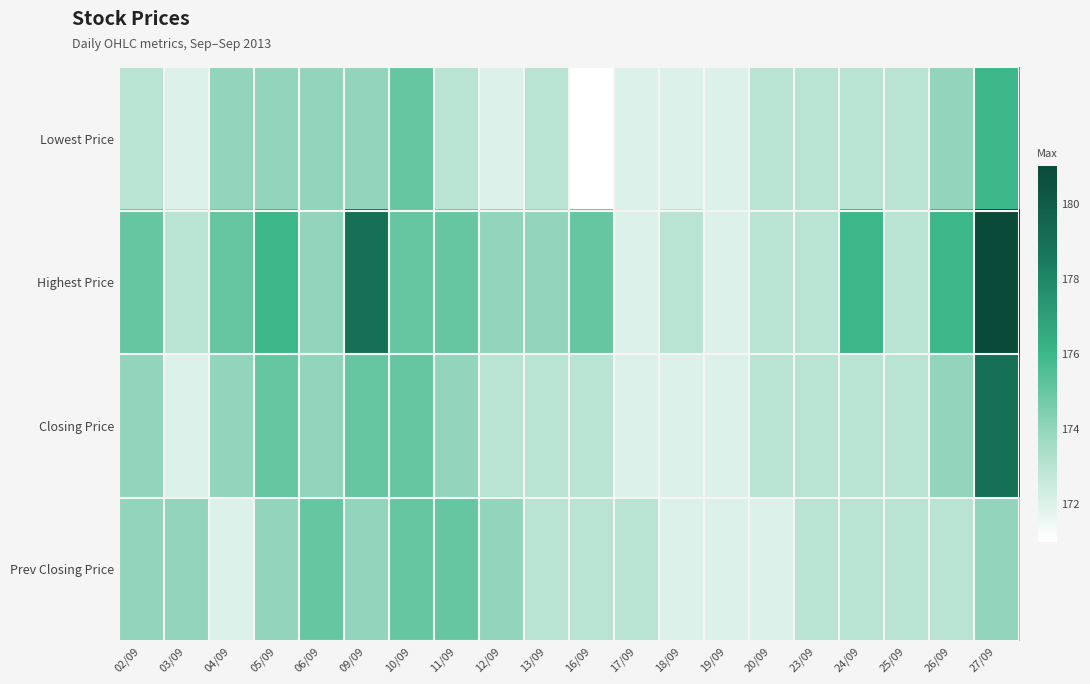

Reading left to right, list all the values displayed in this chart.

Lowest Price: 02/09=173	03/09=172	04/09=174	05/09=174	06/09=174	09/09=174	10/09=175	11/09=173	12/09=172	13/09=173	16/09=171	17/09=172	18/09=172	19/09=172	20/09=173	23/09=173	24/09=173	25/09=173	26/09=174	27/09=176
Highest Price: 02/09=175	03/09=173	04/09=175	05/09=176	06/09=174	09/09=179	10/09=175	11/09=175	12/09=174	13/09=174	16/09=175	17/09=172	18/09=173	19/09=172	20/09=173	23/09=173	24/09=176	25/09=173	26/09=176	27/09=181
Closing Price: 02/09=174	03/09=172	04/09=174	05/09=175	06/09=174	09/09=175	10/09=175	11/09=174	12/09=173	13/09=173	16/09=173	17/09=172	18/09=172	19/09=172	20/09=173	23/09=173	24/09=173	25/09=173	26/09=174	27/09=179
Prev Closing Price: 02/09=174	03/09=174	04/09=172	05/09=174	06/09=175	09/09=174	10/09=175	11/09=175	12/09=174	13/09=173	16/09=173	17/09=173	18/09=172	19/09=172	20/09=172	23/09=173	24/09=173	25/09=173	26/09=173	27/09=174